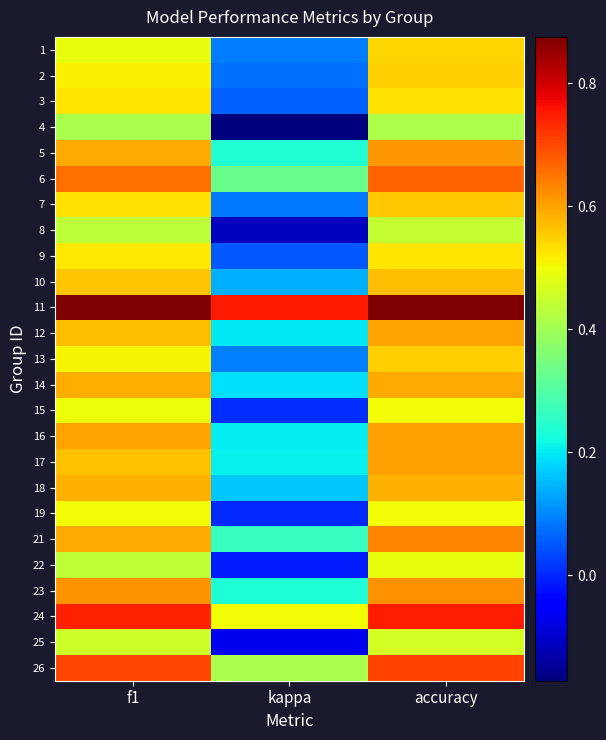

Reading left to right, what are all the values shown in this chart?

1: f1=0.5	kappa=0.1	accuracy=0.5
2: f1=0.5	kappa=0.1	accuracy=0.6
3: f1=0.5	kappa=0.1	accuracy=0.5
4: f1=0.4	kappa=-0.2	accuracy=0.4
5: f1=0.6	kappa=0.2	accuracy=0.6
6: f1=0.7	kappa=0.3	accuracy=0.7
7: f1=0.5	kappa=0.1	accuracy=0.6
8: f1=0.4	kappa=-0.1	accuracy=0.4
9: f1=0.5	kappa=0.1	accuracy=0.5
10: f1=0.6	kappa=0.1	accuracy=0.6
11: f1=0.9	kappa=0.8	accuracy=0.9
12: f1=0.6	kappa=0.2	accuracy=0.6
13: f1=0.5	kappa=0.1	accuracy=0.6
14: f1=0.6	kappa=0.2	accuracy=0.6
15: f1=0.5	kappa=0.0	accuracy=0.5
16: f1=0.6	kappa=0.2	accuracy=0.6
17: f1=0.6	kappa=0.2	accuracy=0.6
18: f1=0.6	kappa=0.2	accuracy=0.6
19: f1=0.5	kappa=0.0	accuracy=0.5
21: f1=0.6	kappa=0.3	accuracy=0.6
22: f1=0.4	kappa=-0.0	accuracy=0.5
23: f1=0.6	kappa=0.2	accuracy=0.6
24: f1=0.7	kappa=0.5	accuracy=0.7
25: f1=0.5	kappa=-0.1	accuracy=0.5
26: f1=0.7	kappa=0.4	accuracy=0.7